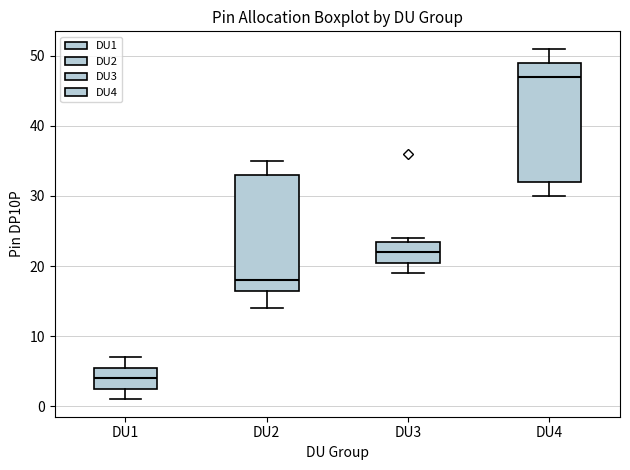

Which box's median line is the highest?

DU4